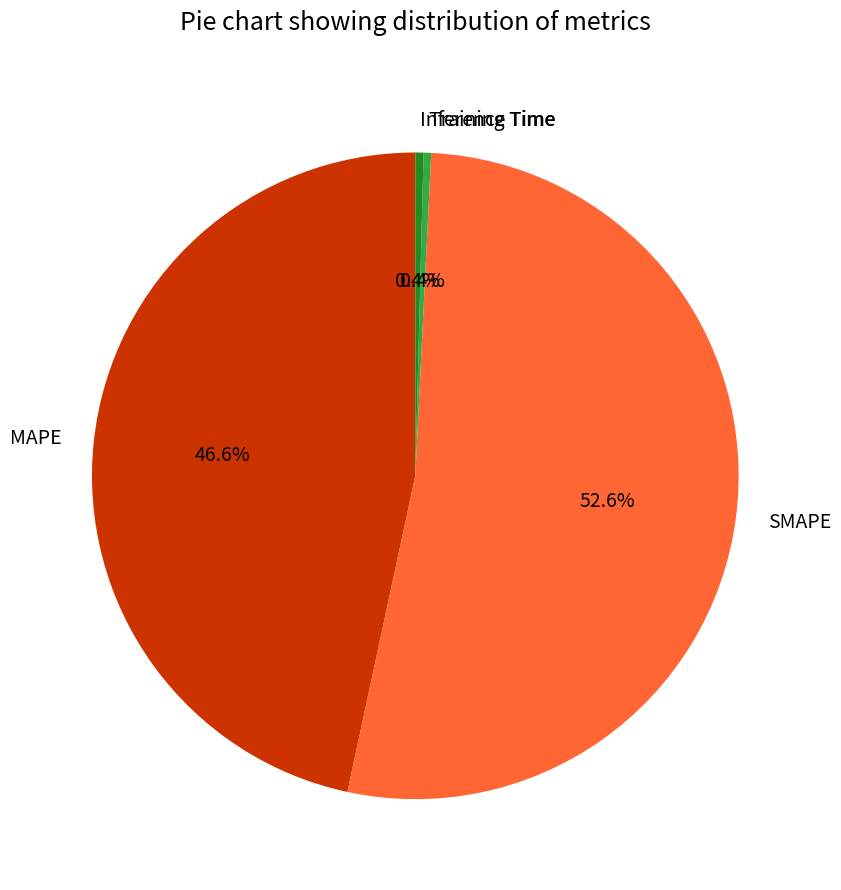

To the nearest percent, what is the difference between the largest and smallest slice percentages?

52%